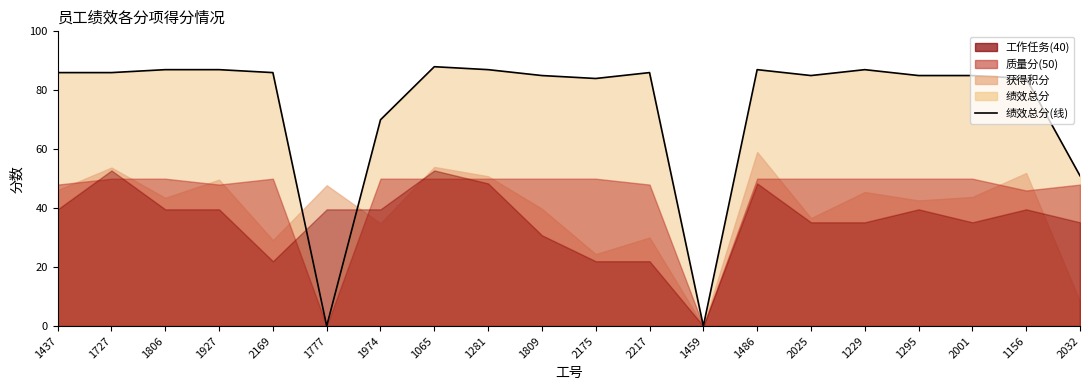

How many values are below 86?

10